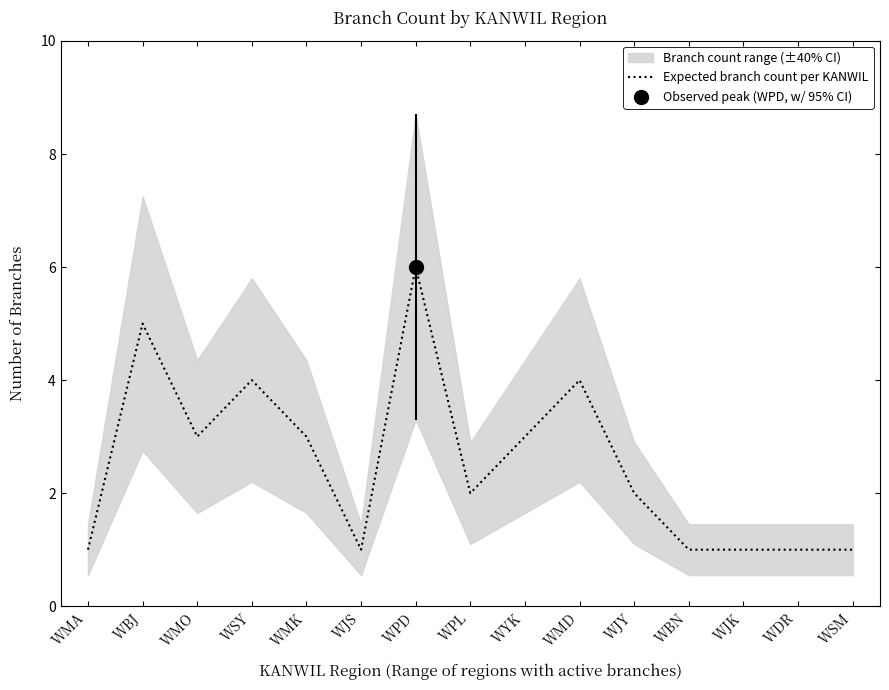

What is the sum of all values?

38